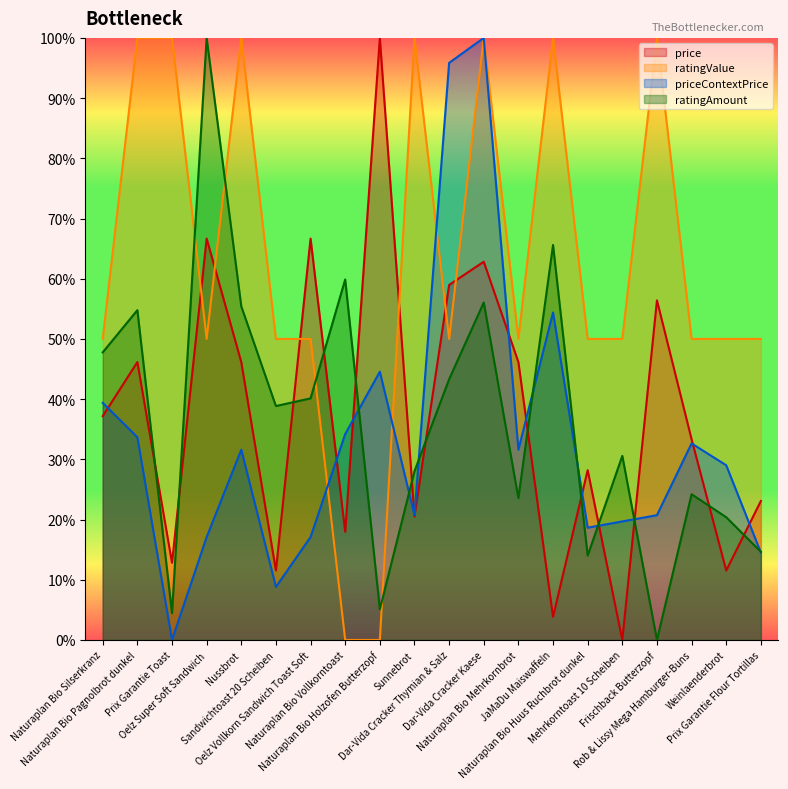

Where is price nearest to the value 0?

Mehrkorntoast 10 Scheiben